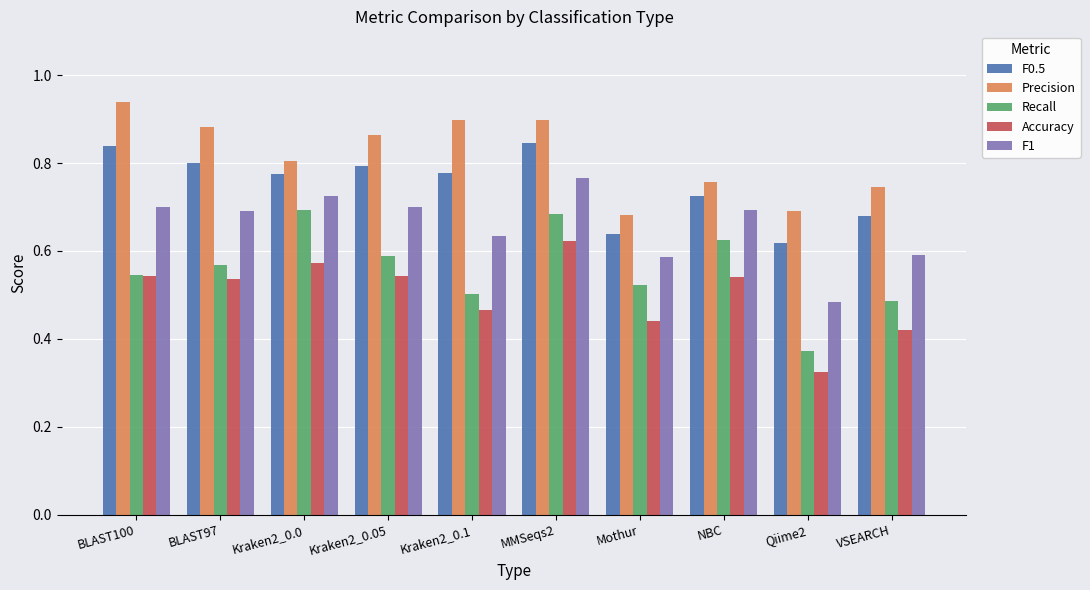

Rank the series by their average value, from lowest to highest.

Accuracy, Recall, F1, F0.5, Precision